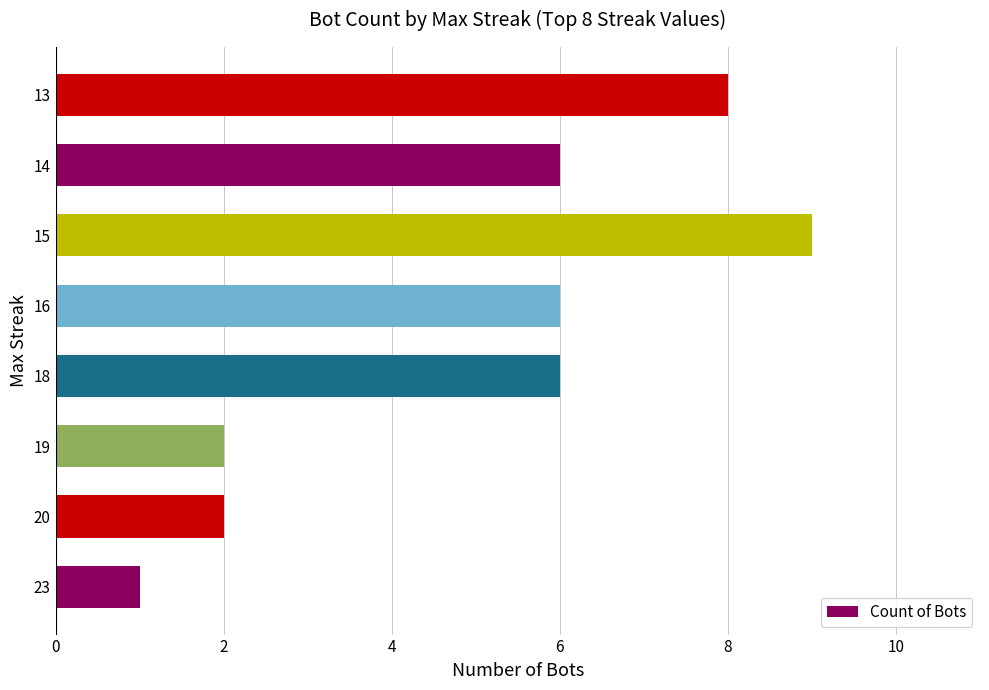

What is the change in value from 23 to 15?

+8